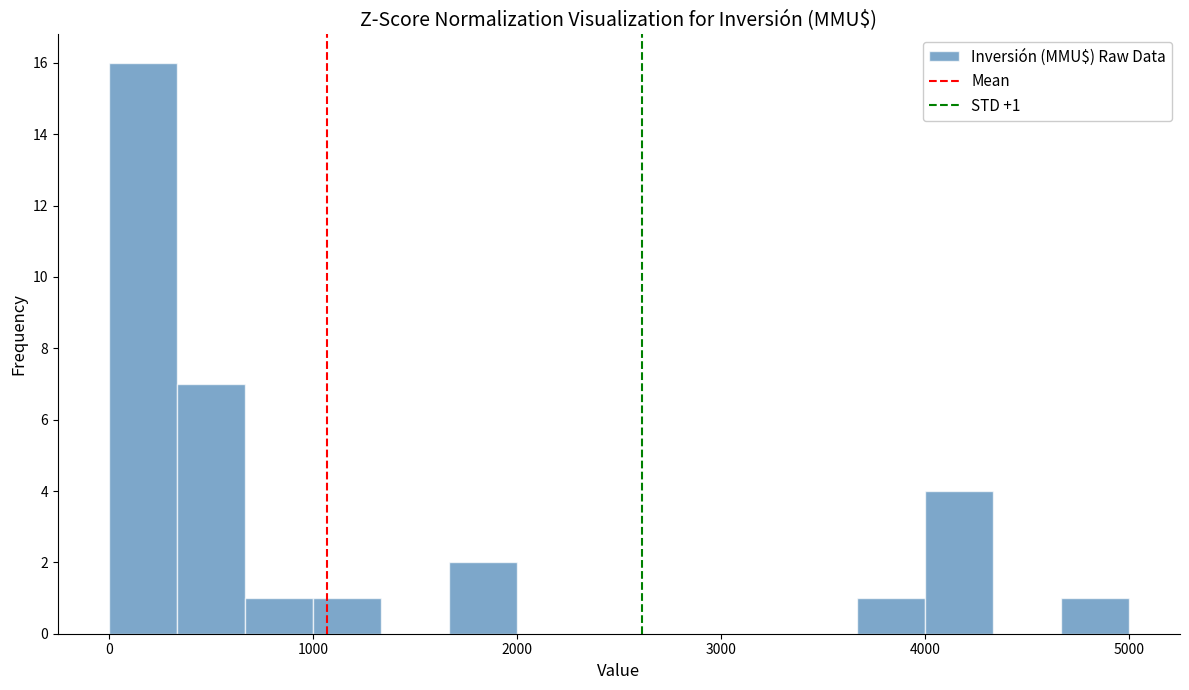

Around what value on the x-axis is the tallest bar? Give the approximate position of its centre, as read against the axis.

200